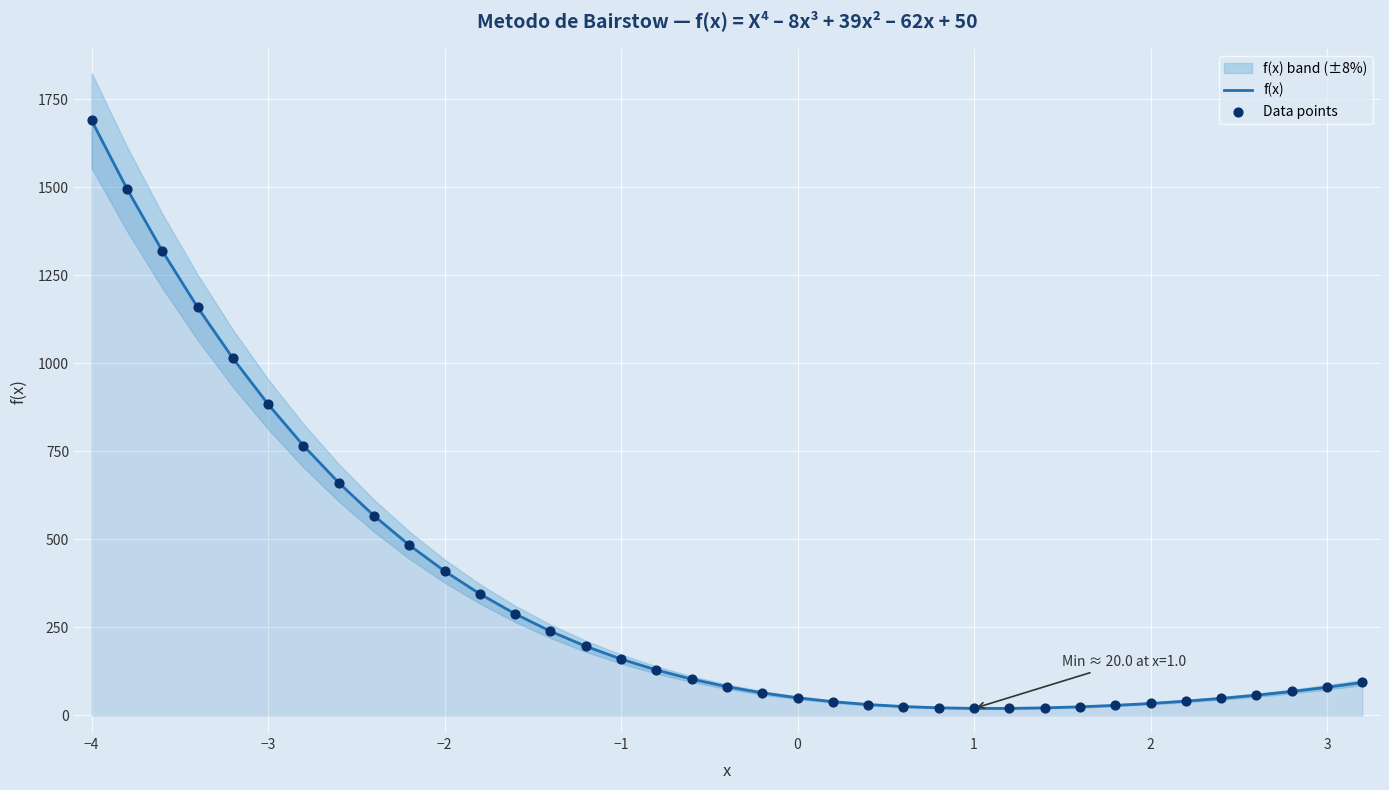

Which series contains the lowest Y value?

f(x)